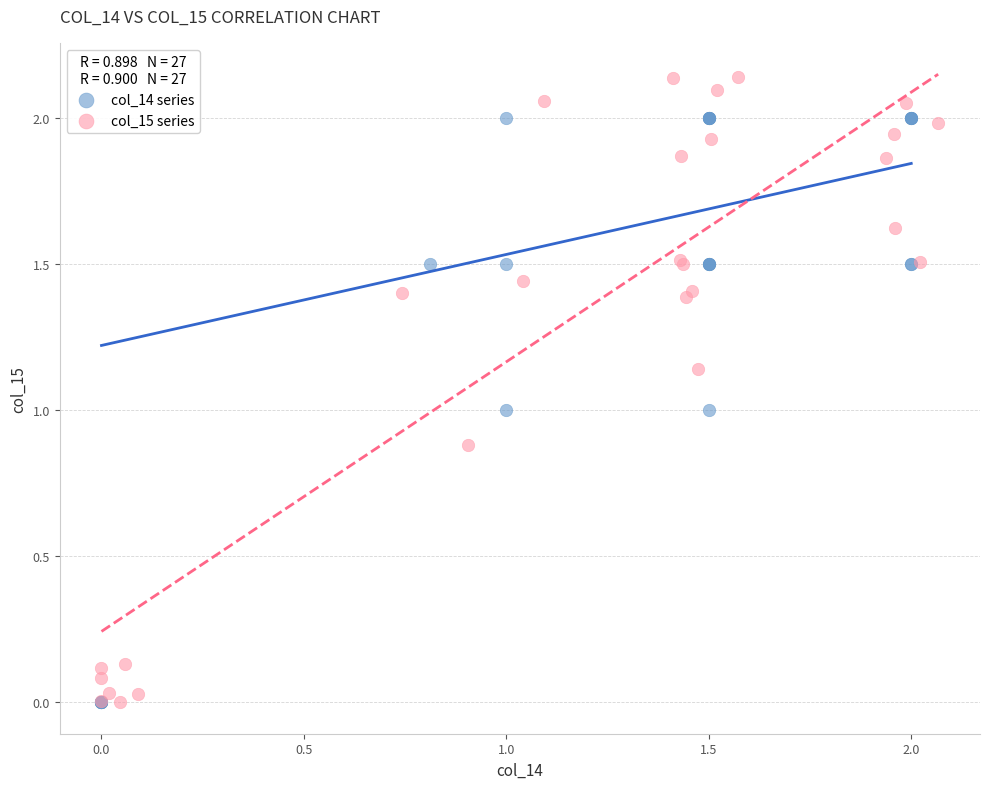

Which series has the largest Y range (max minus min)?

col_15 series